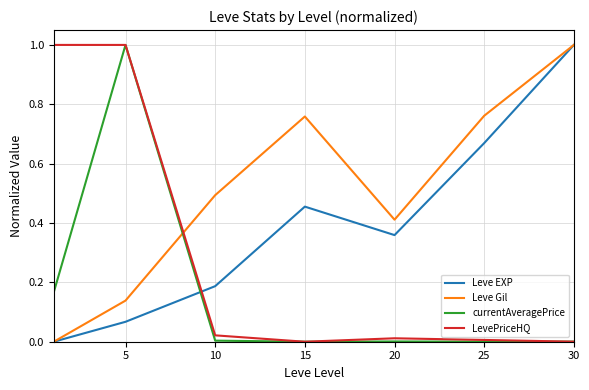

What is the highest value of the Leve Gil series?

1.0